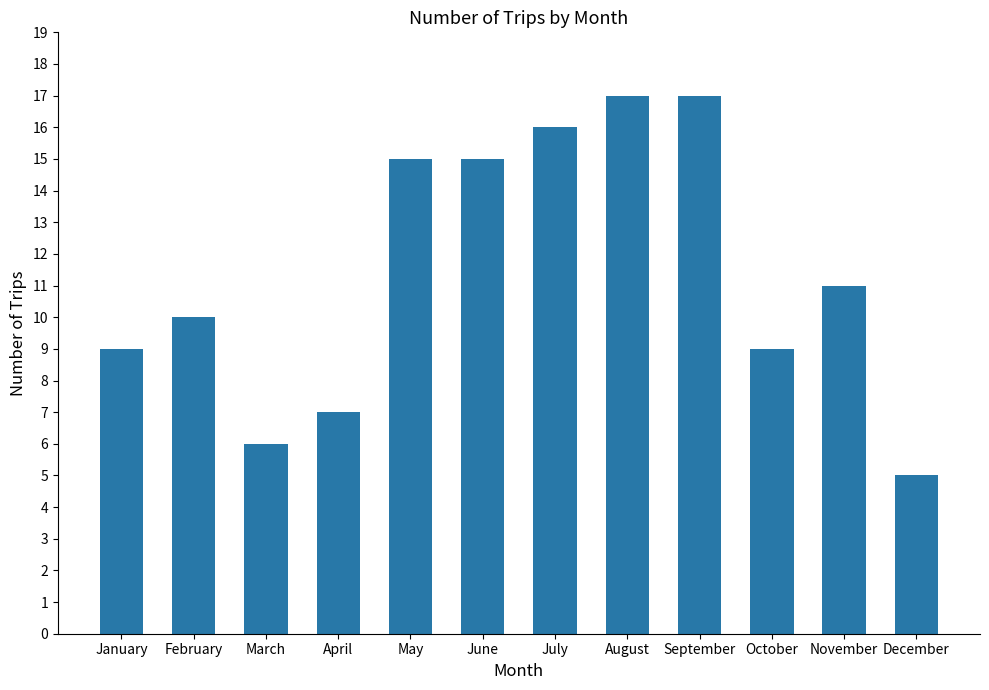

What is the sum of all values?

137